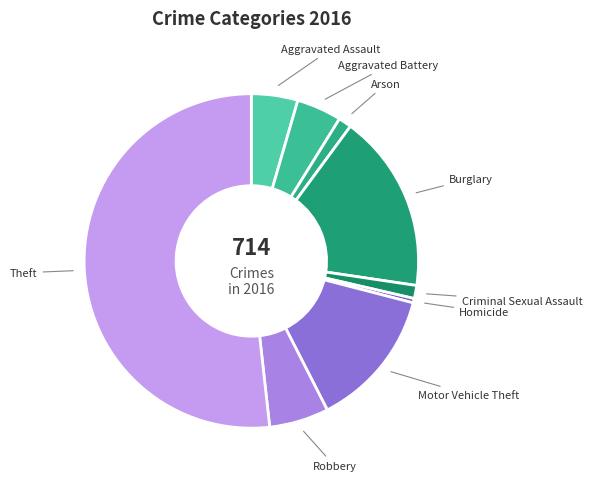

Which has a higher value, Criminal Sexual Assault or Robbery?

Robbery